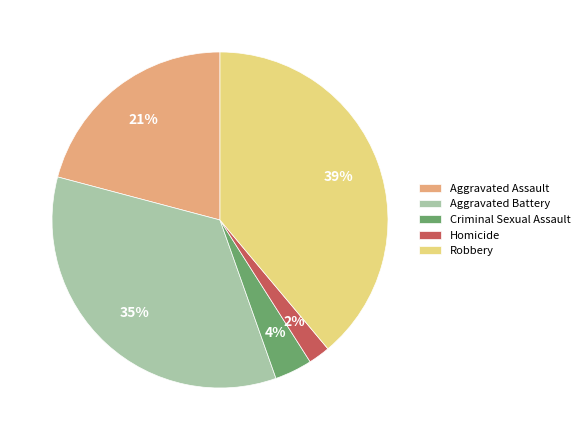

Count the number of slices in the pie.

5